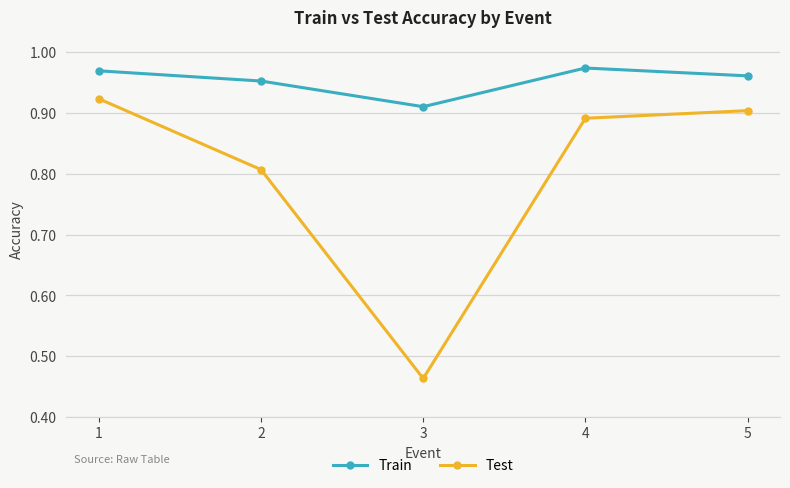

The value of Train at 5 is 1.6. True or false?

False